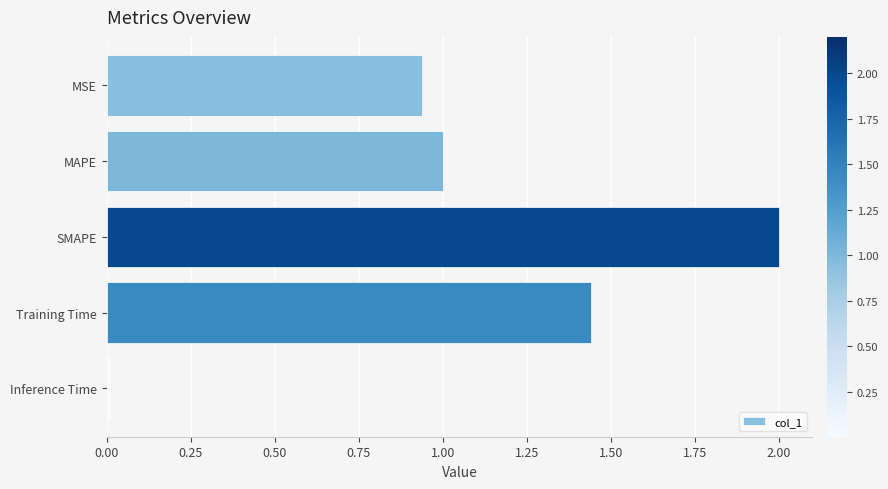

List the labels in order of value, smallest first.

Inference Time, MSE, MAPE, Training Time, SMAPE